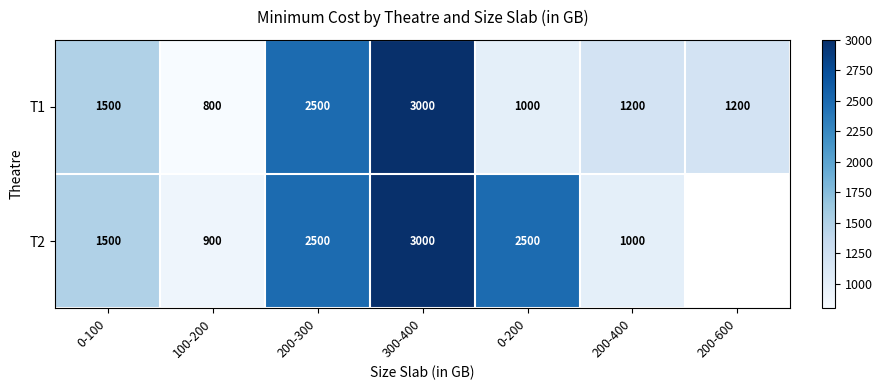

What value does the T1 series have at 200-400, to the nearest 50?

1200